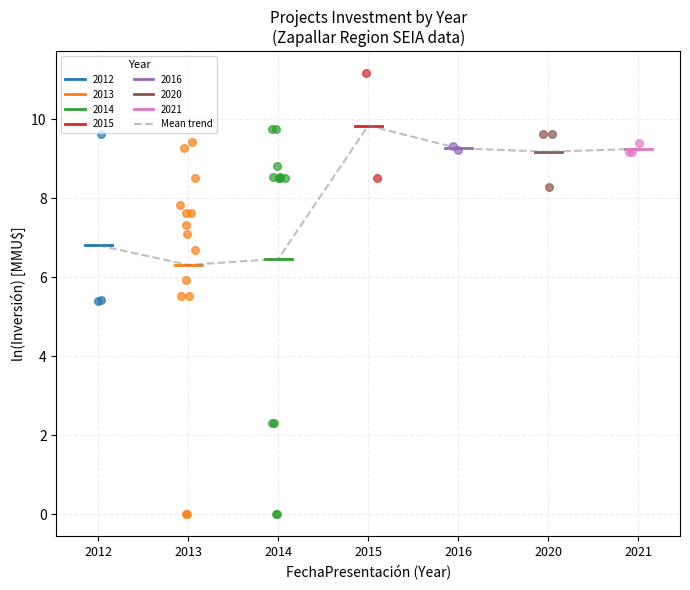

Which has a higher value, 2016 or 2020?

2016